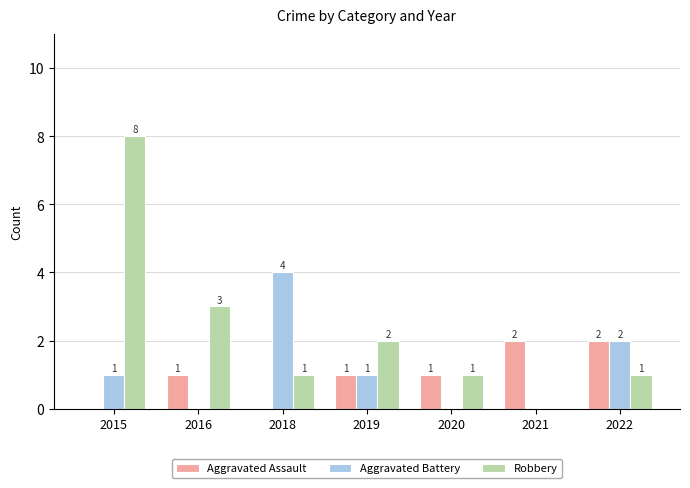

What is the maximum value shown in the chart?

8